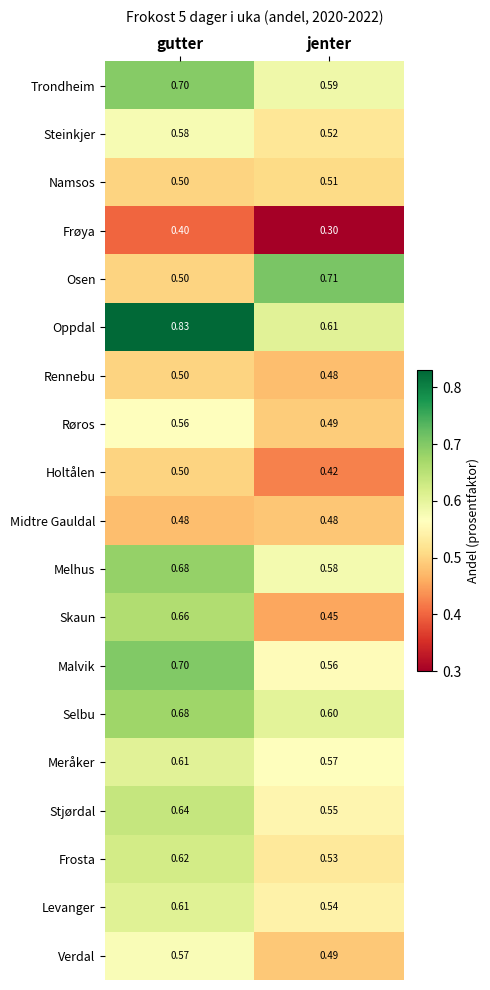

Which series has the widest spread of values?

Oppdal